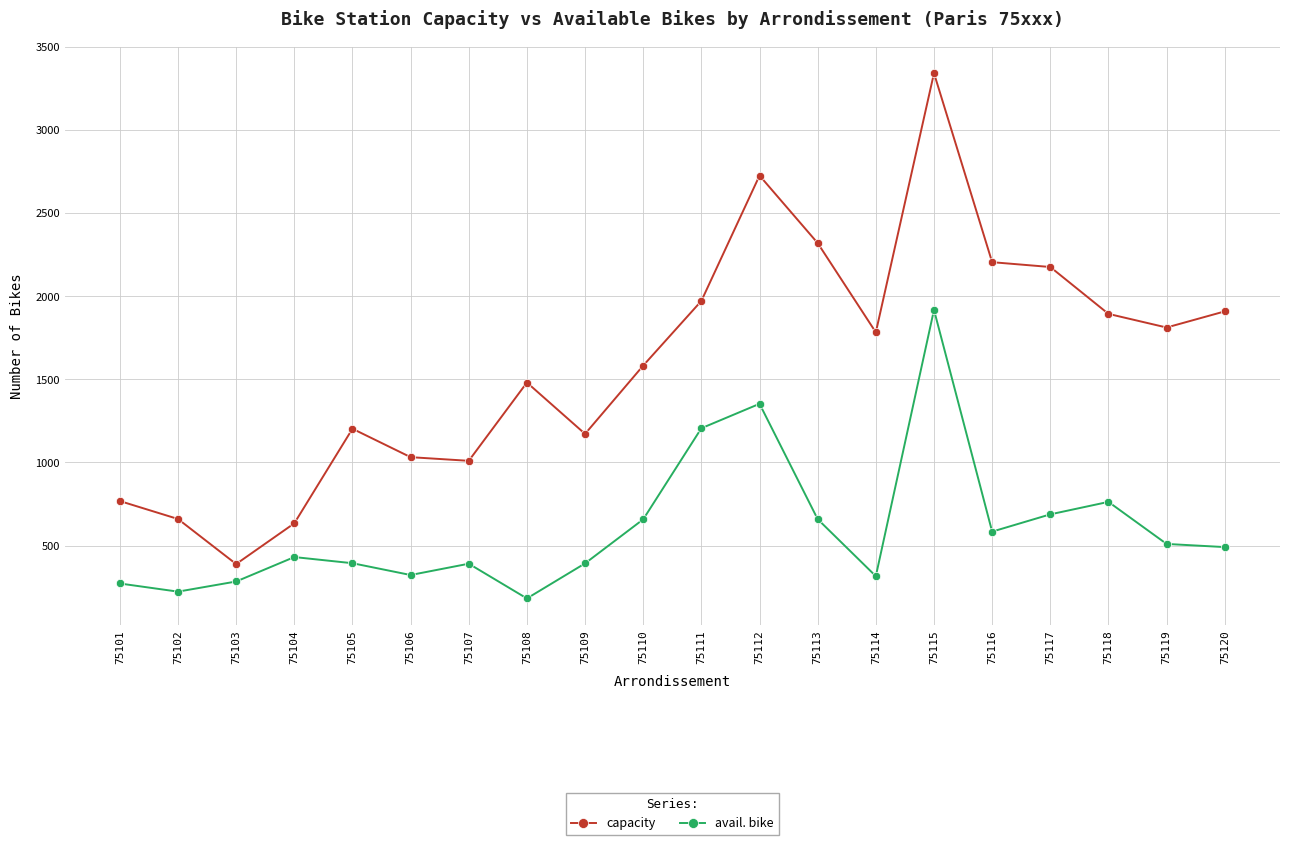

Is this an area chart (filled region under the line)?

No